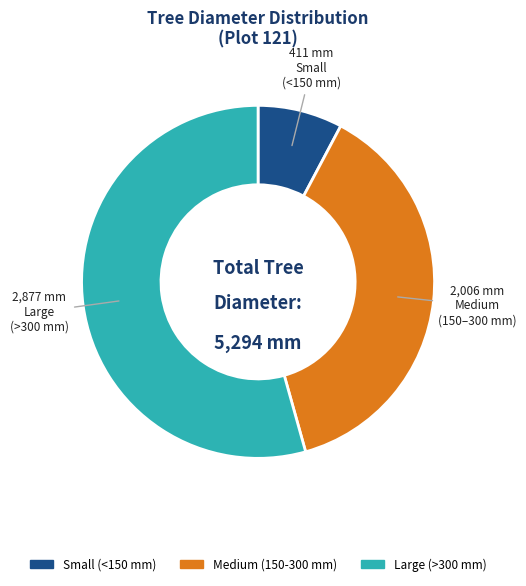

Which category accounts for the majority?

Large (>300 mm)